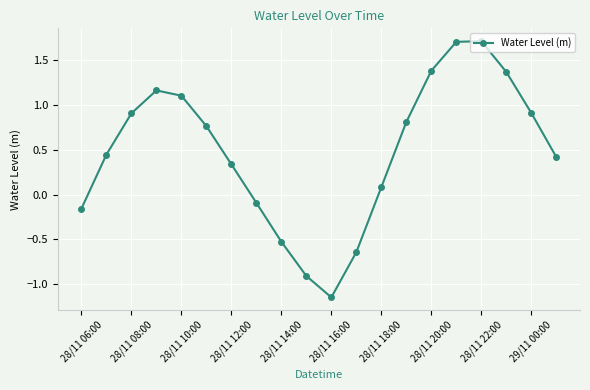

What is the maximum value shown in the chart?

1.7